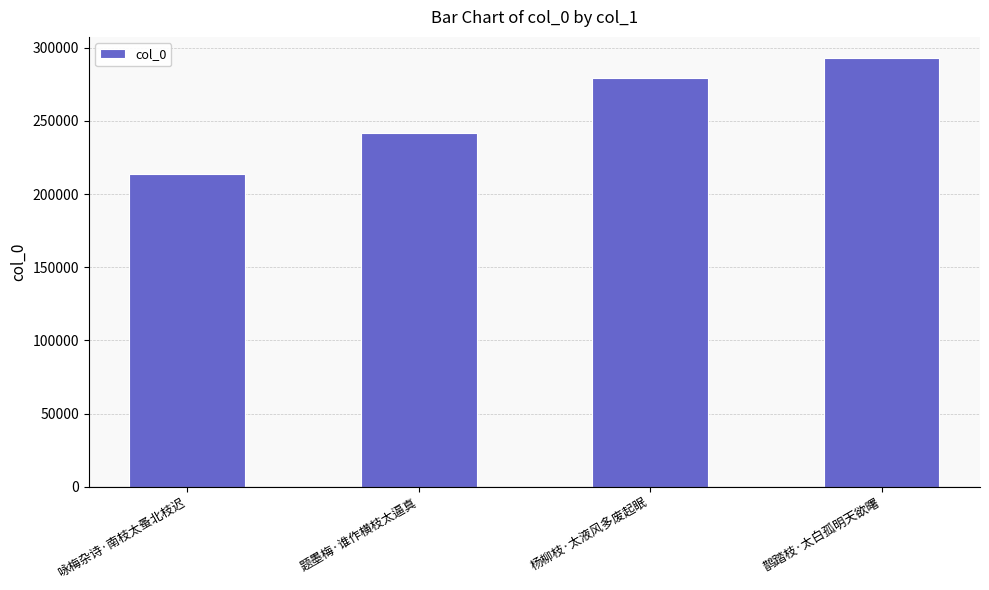

Approximately how many times larger is the value at 题墨梅·谁作横枝太逼真 compared to 杨柳枝·太液风多废起眠?

0.9